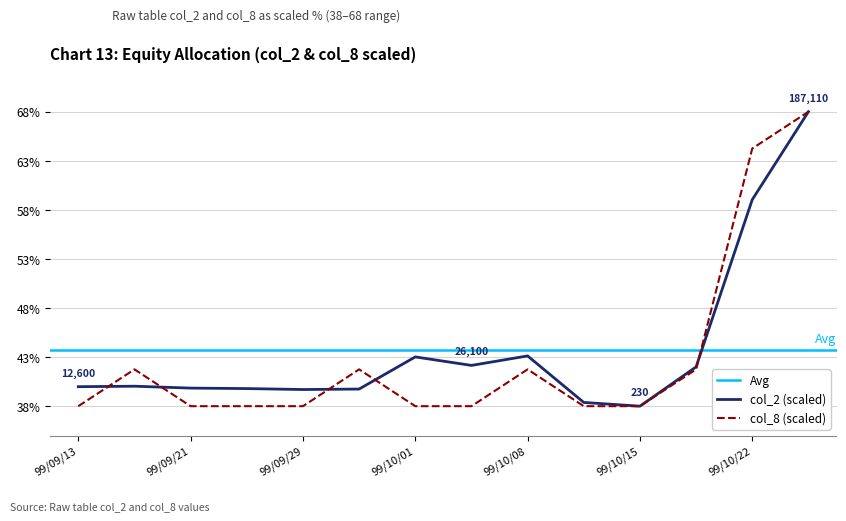

The value of col_2 at 99/10/22 is 97.6. True or false?

False